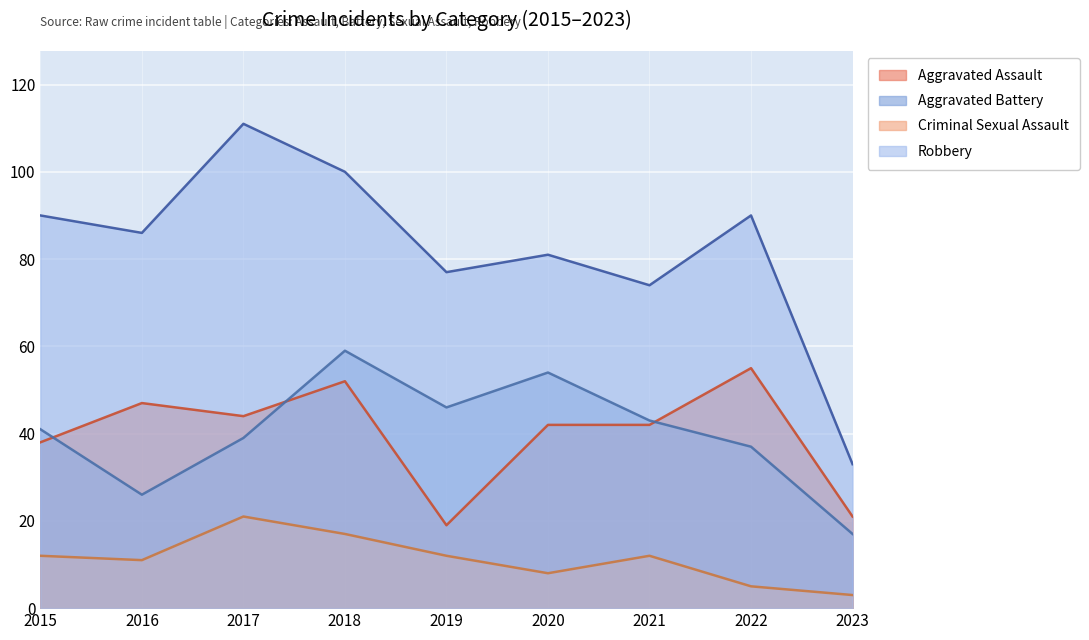

How many lines are shown in the chart?

4